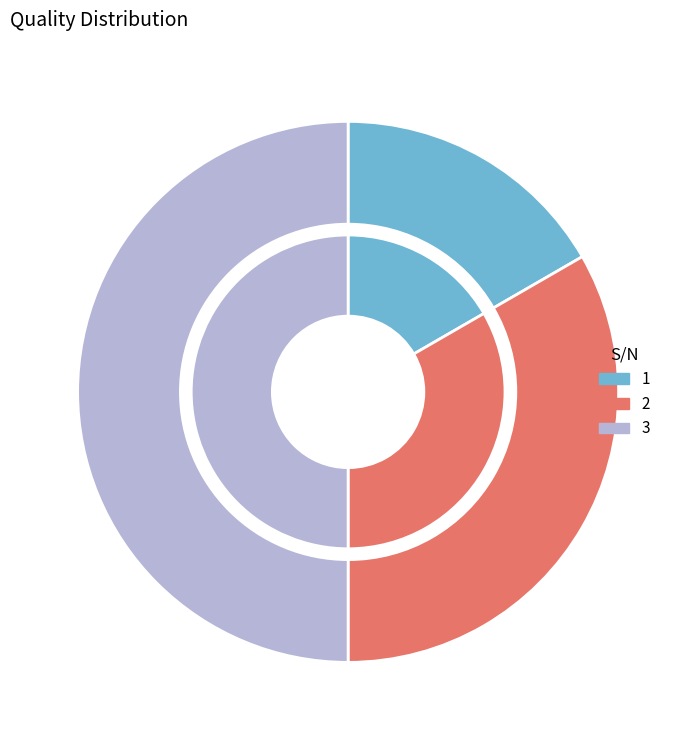

To the nearest percent, what is the difference between the largest and smallest slice percentages?

33%